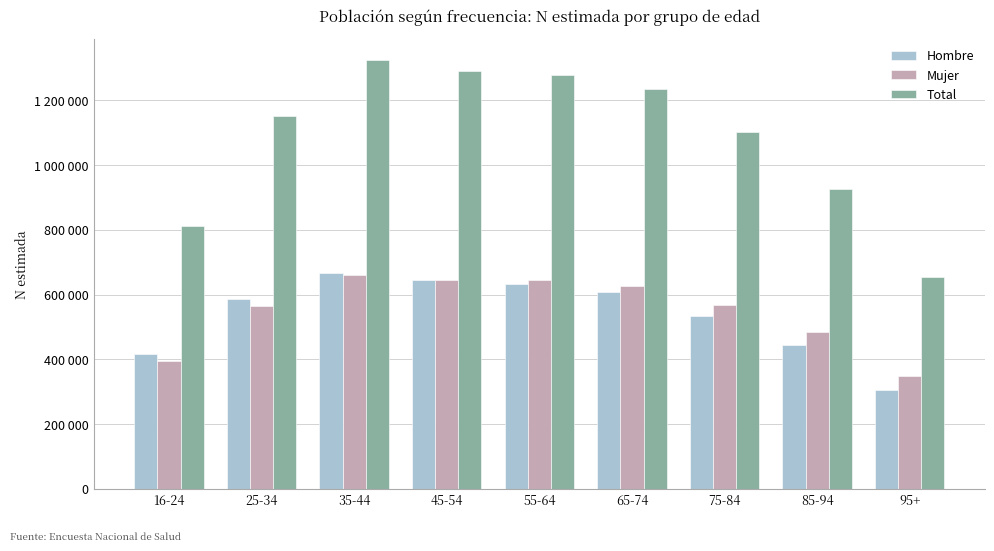

Does the chart contain any negative values?

No